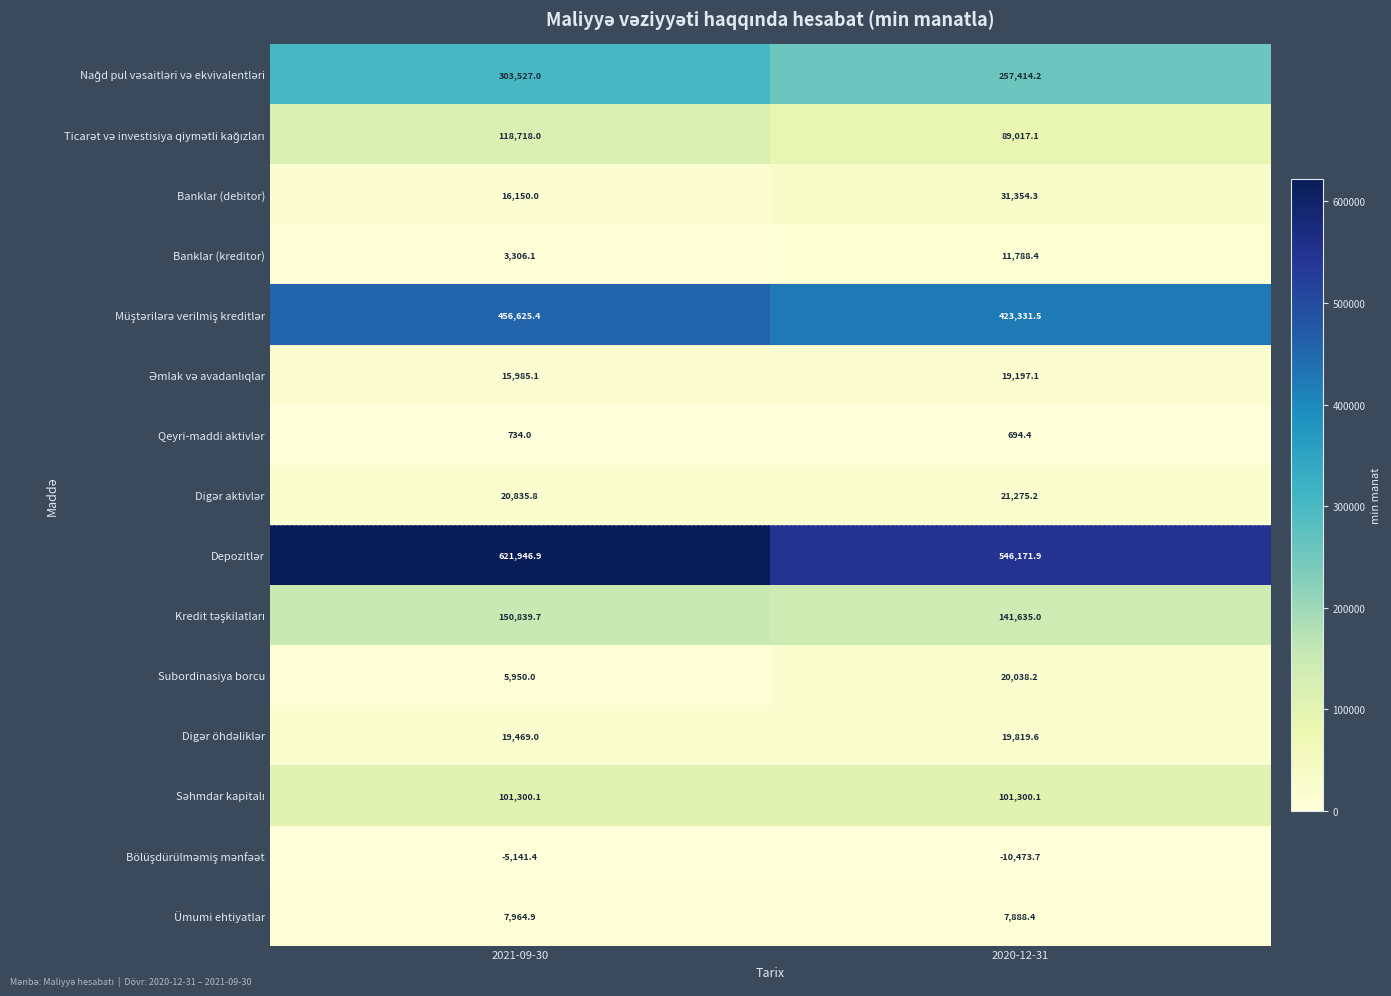

Count the number of data series in this chart.

15